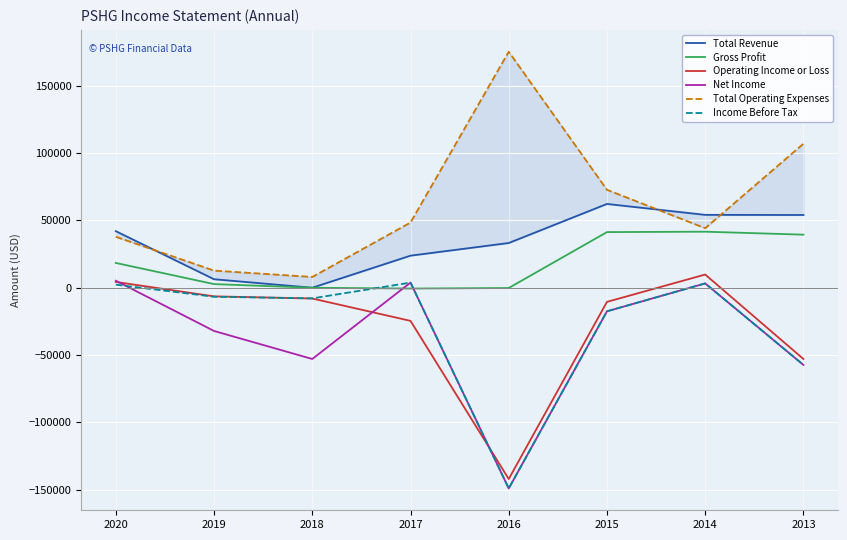

What is the total value across all series at 2019?

-23500